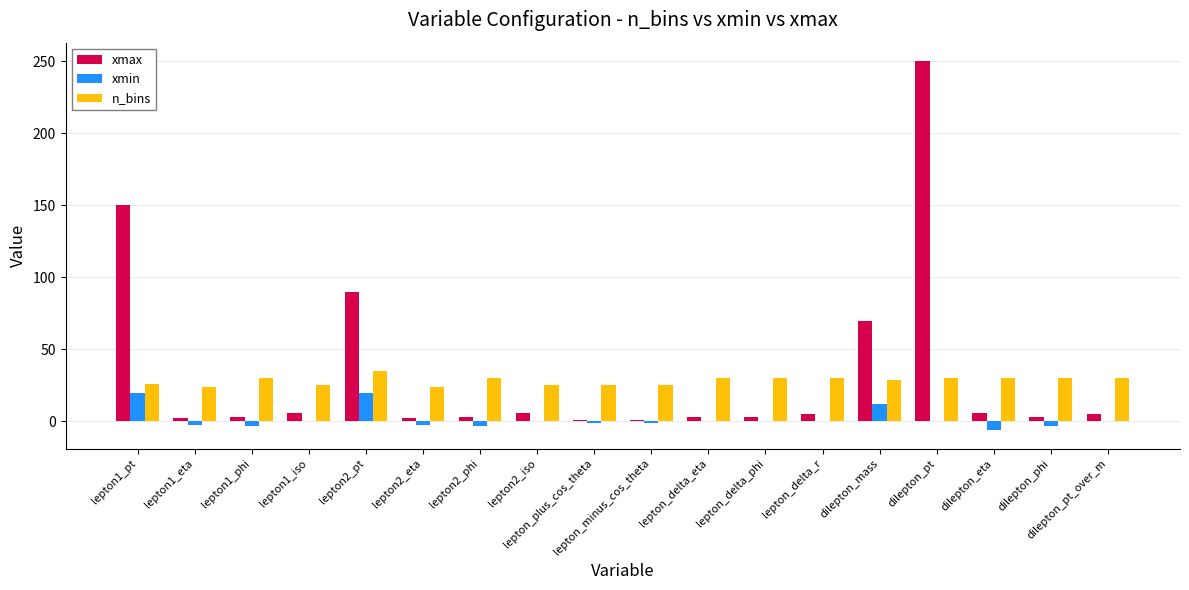

What is the maximum value for xmin?

20.0